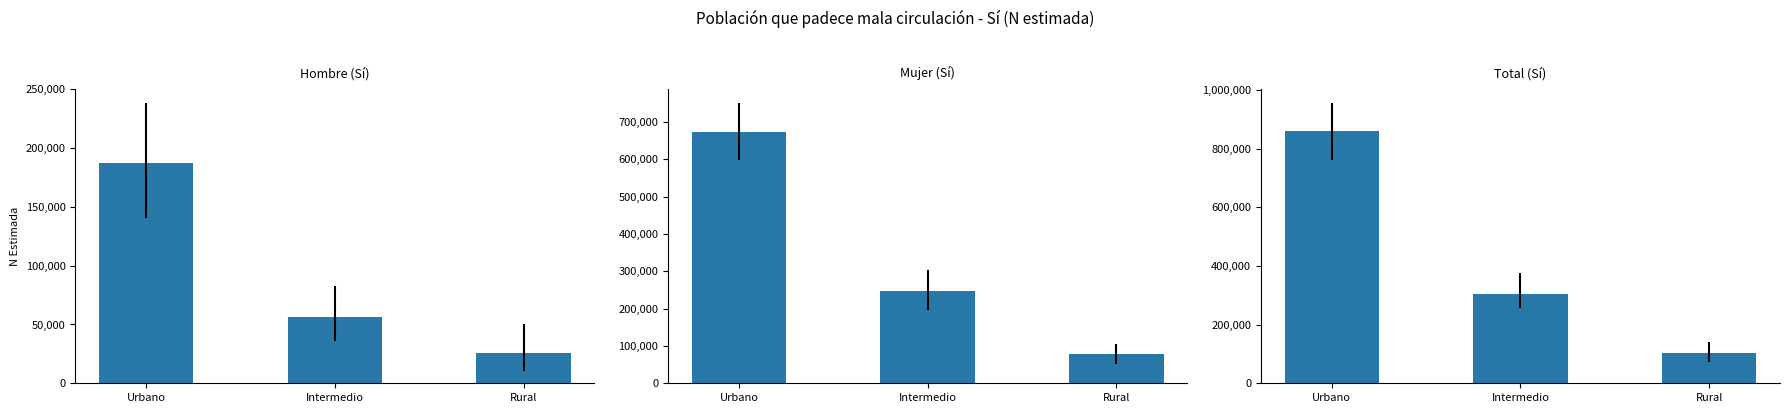

What is the label of the 2nd bar from the right?

Intermedio